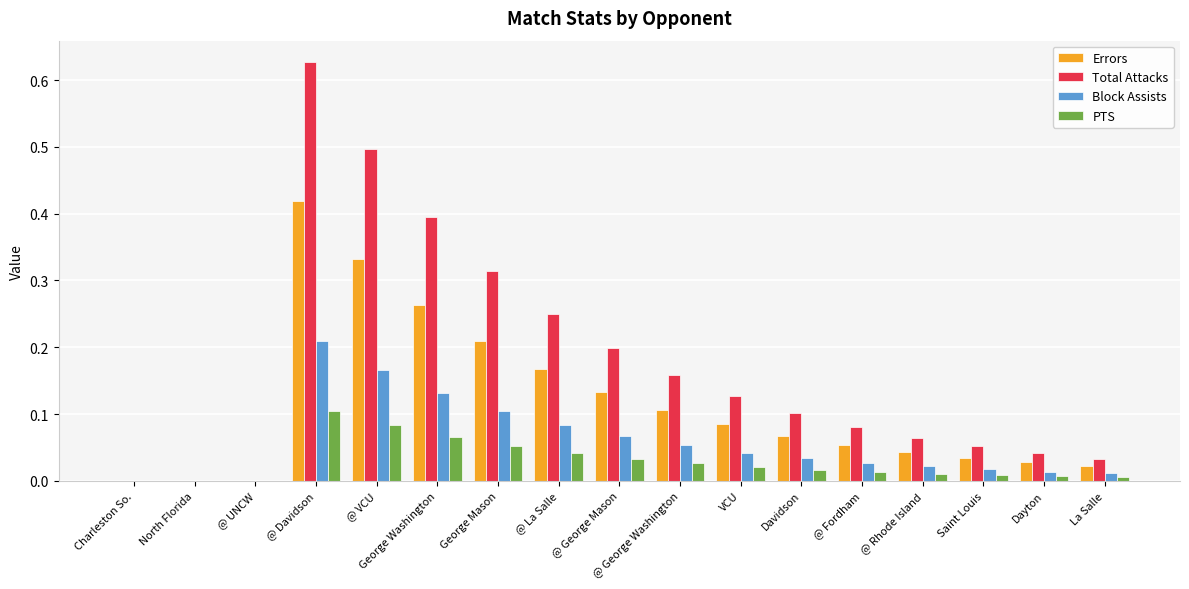

What are all the series names shown in the legend?

Errors, Total Attacks, Block Assists, PTS